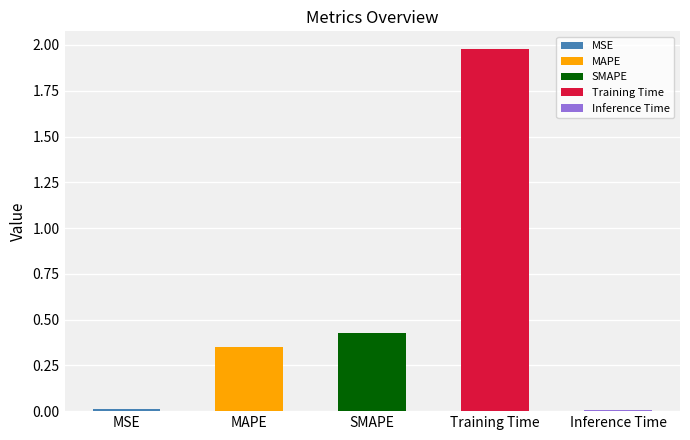

Reading left to right, list all the values displayed in this chart.

MSE=0.0	MAPE=0.3	SMAPE=0.4	Training Time=2.0	Inference Time=0.0